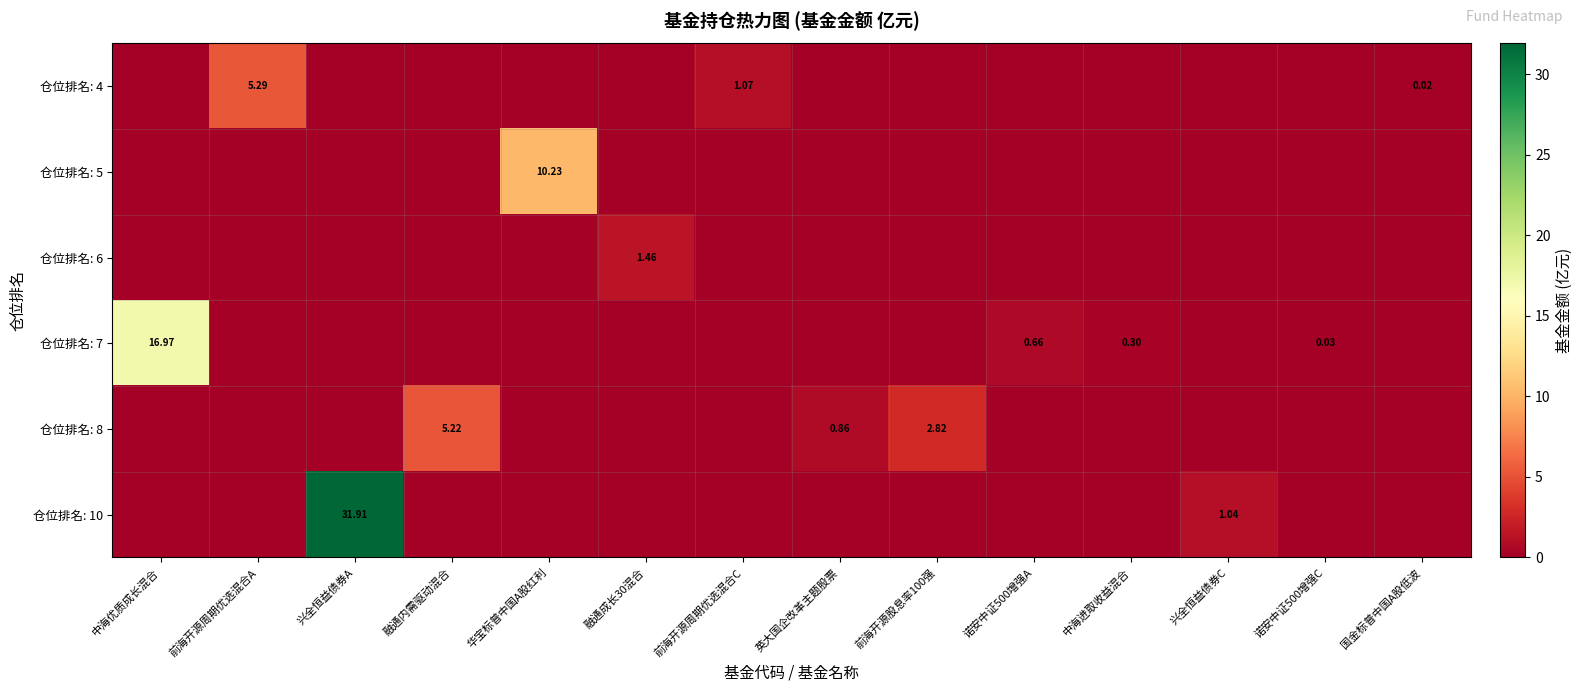

Which has a higher value, 融通内需驱动混合 or 兴全恒益债券C?

融通内需驱动混合